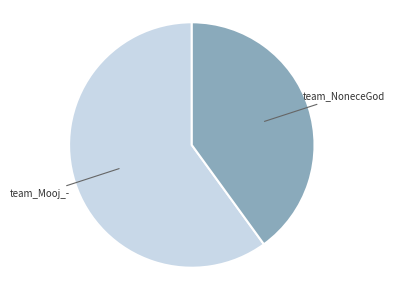

Rank the categories by value from lowest to highest.

team_NoneceGod, team_Mooj_-